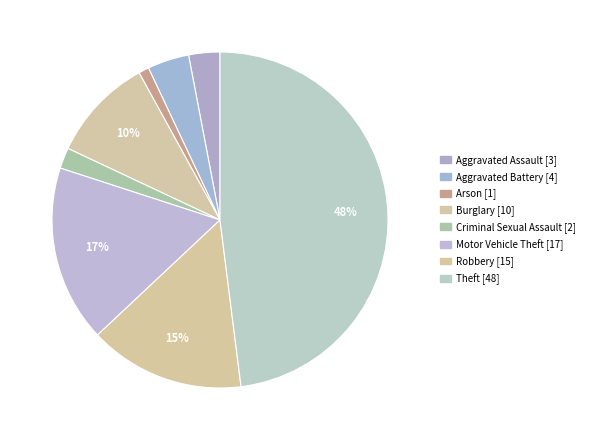

What is the total percentage of Robbery and Burglary?

25.0%